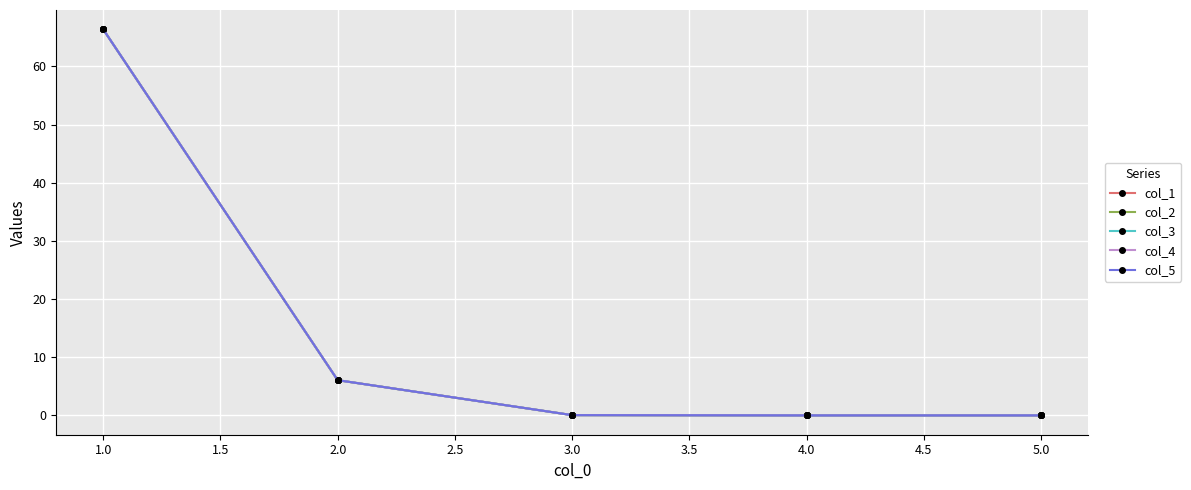

What is the maximum value shown in the chart?

66.4